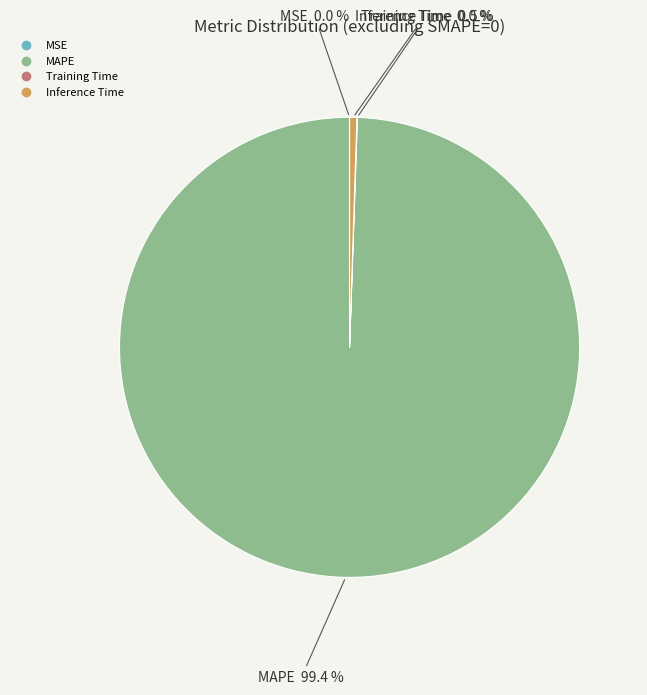

What is the largest slice in the pie chart?

MAPE